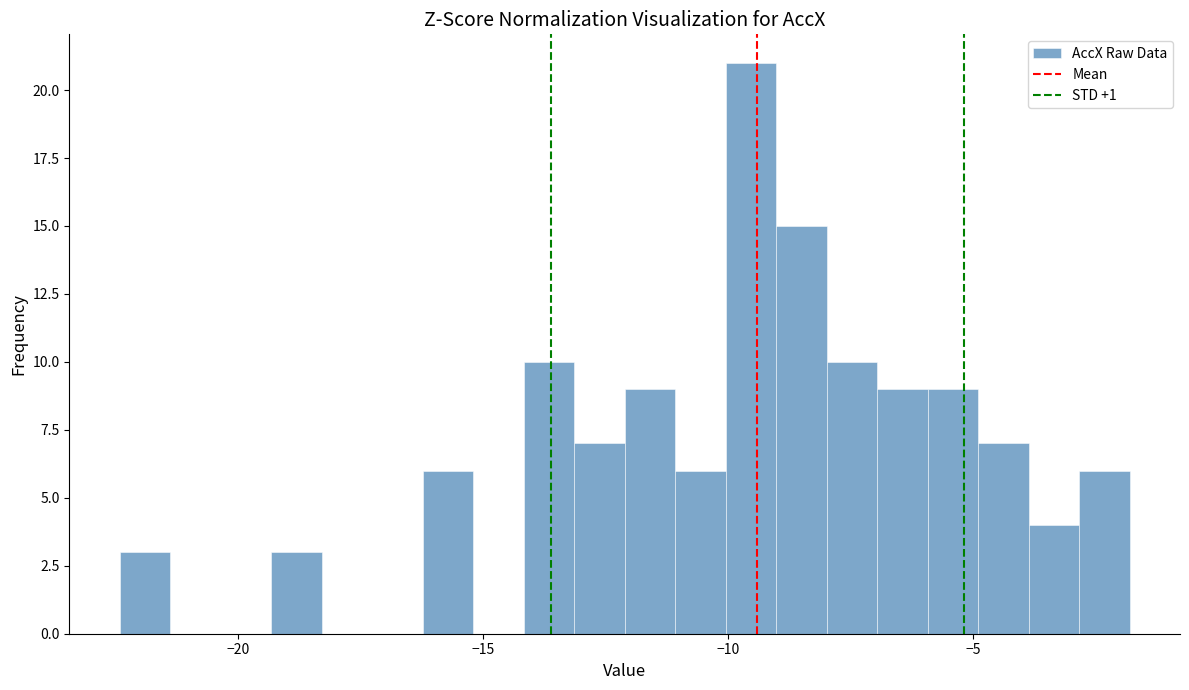

Around what value on the x-axis is the tallest bar? Give the approximate position of its centre, as read against the axis.

-9.5